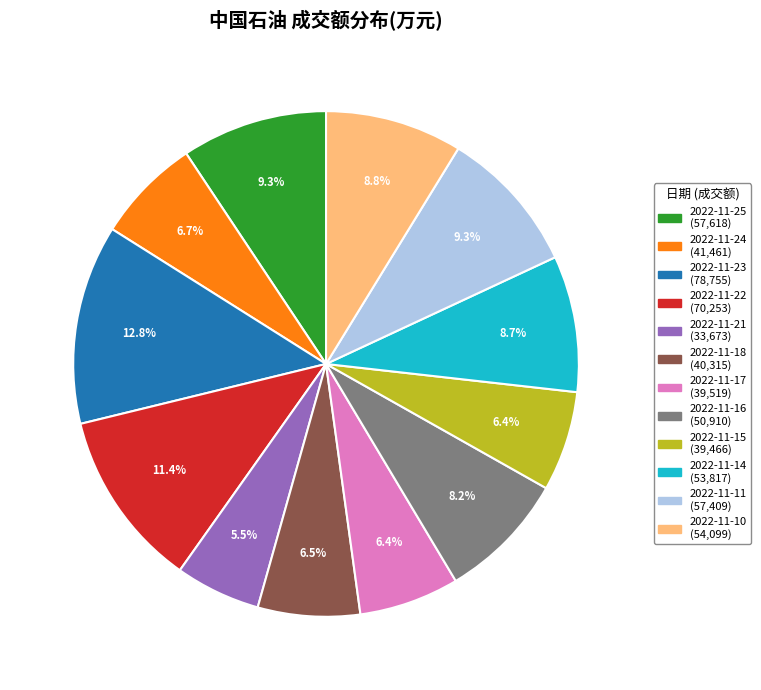

What is the total percentage of 2022-11-16 and 2022-11-21?

13.7%